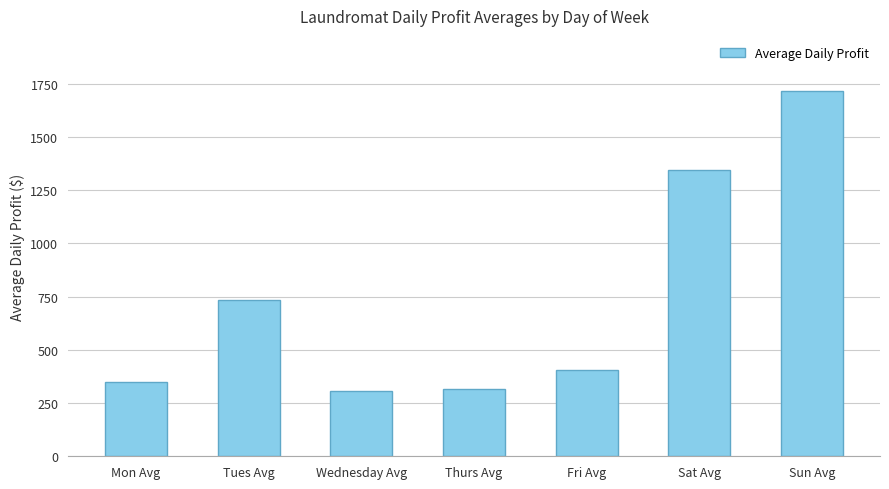

The value at Tues Avg is 365.9. True or false?

False